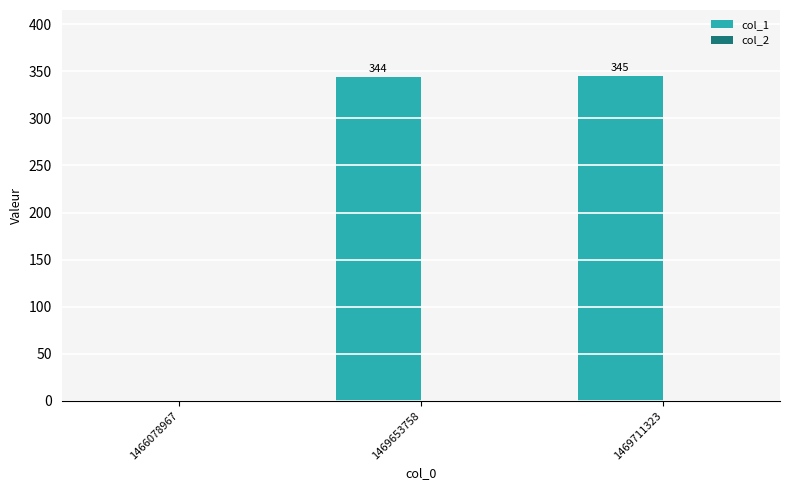

Count the number of categories in the chart.

3